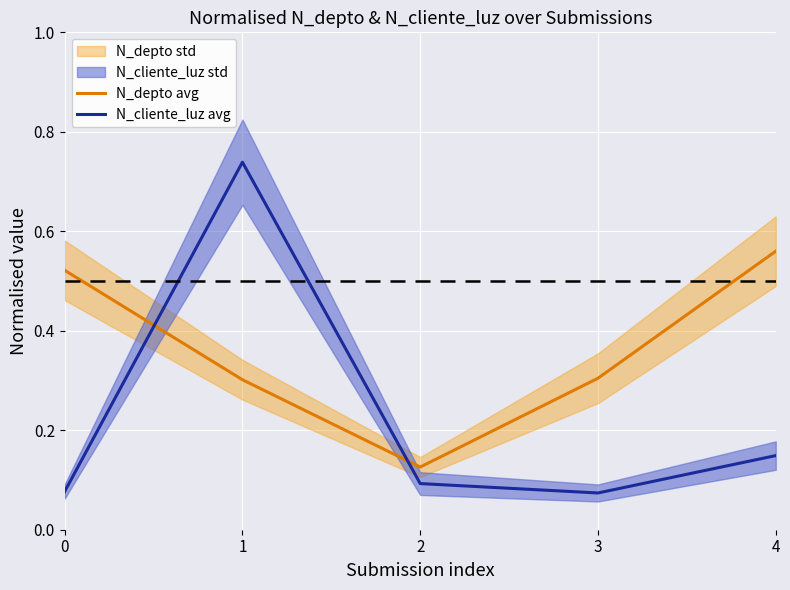

At how many categories does at least one series exceed 0?

5